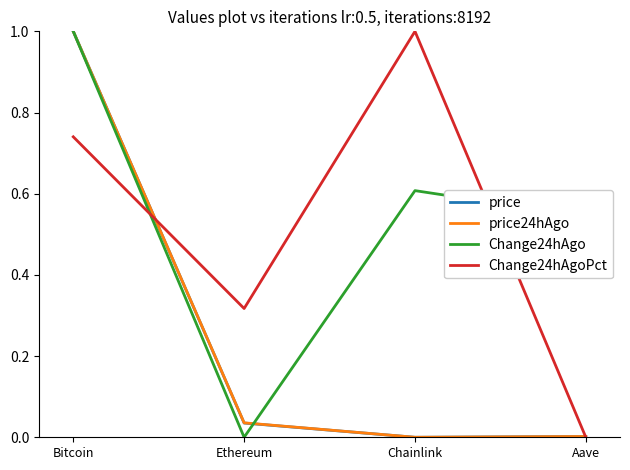

What are all the series names shown in the legend?

price, price24hAgo, Change24hAgo, Change24hAgoPct